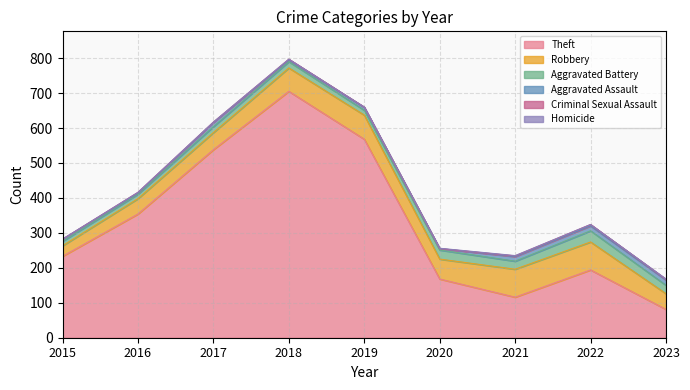

How many data points in Homicide are above 0?

3